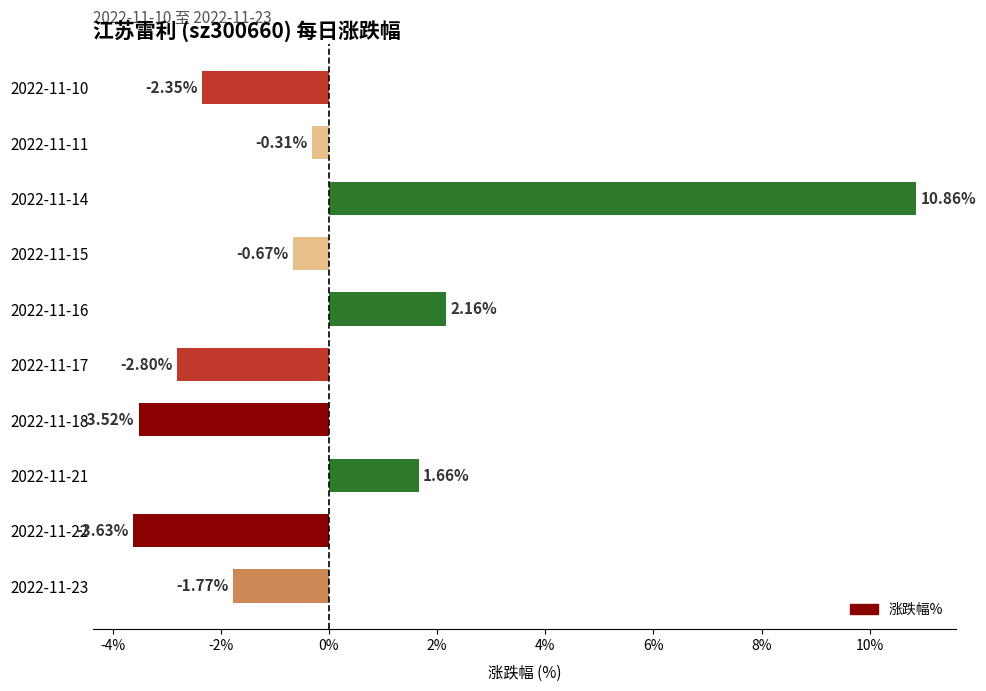

Between 2022-11-18 and 2022-11-11, which is larger?

2022-11-11